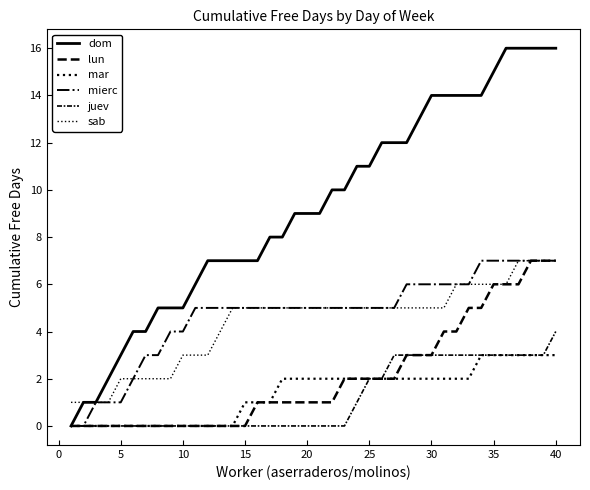

Count the lun values in the range 0 to 4.

32